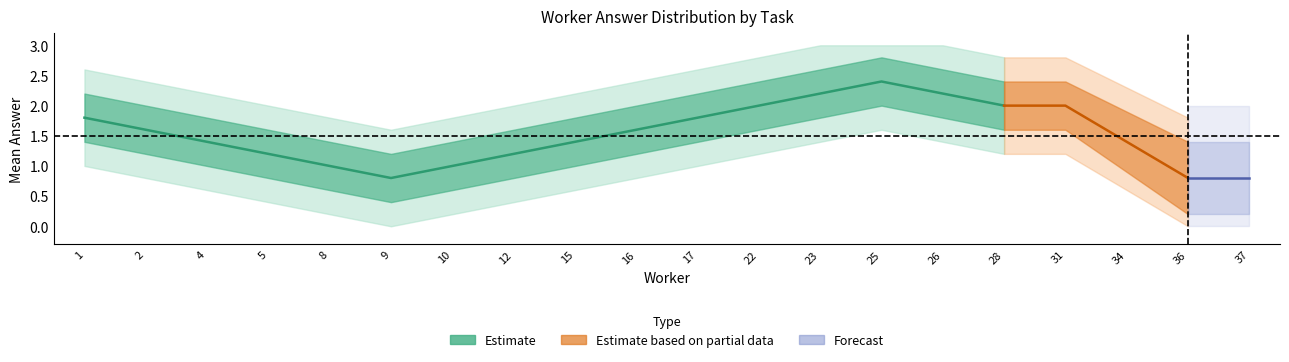

At how many categories does at least one series exceed 0?

20